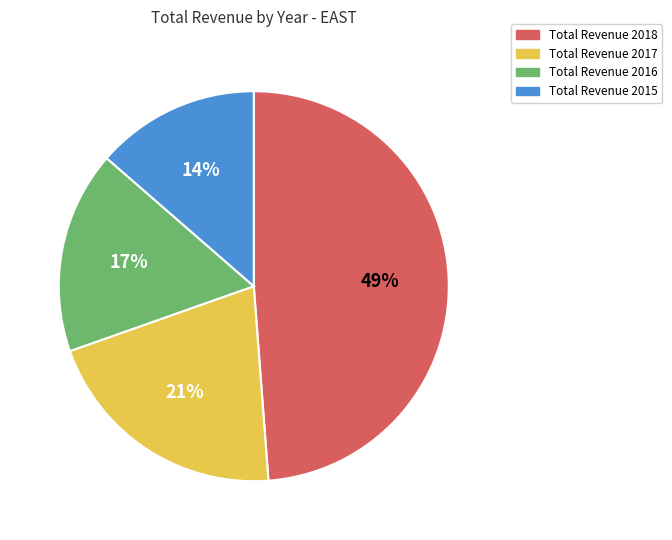

The Total Revenue 2017 slice represents 28% of the pie. True or false?

False